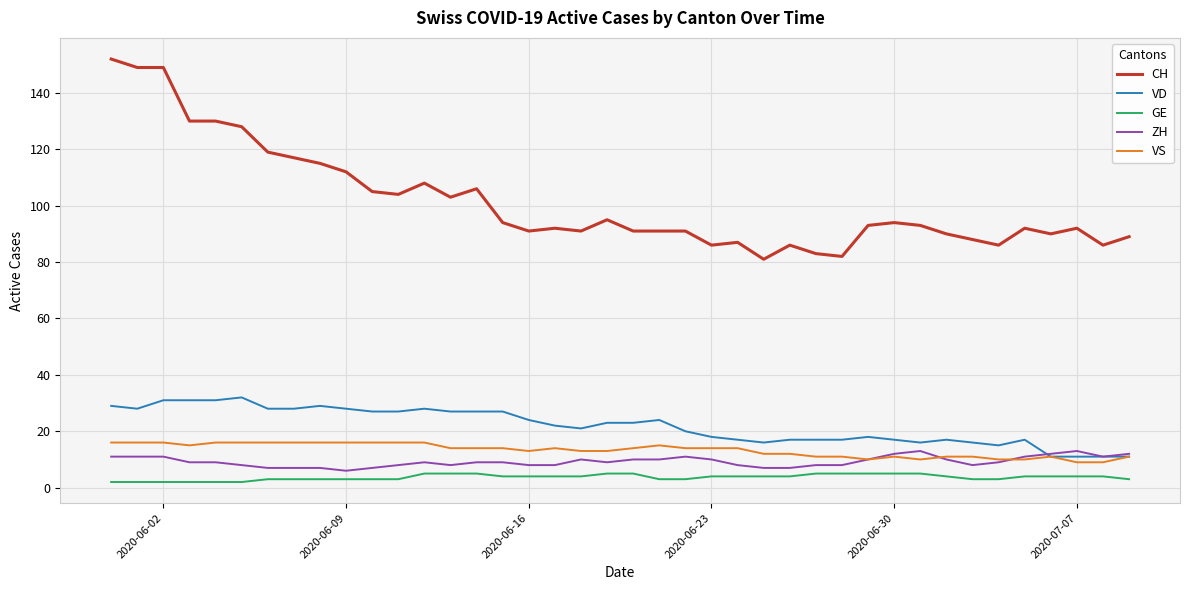

Which series has the widest spread of values?

CH